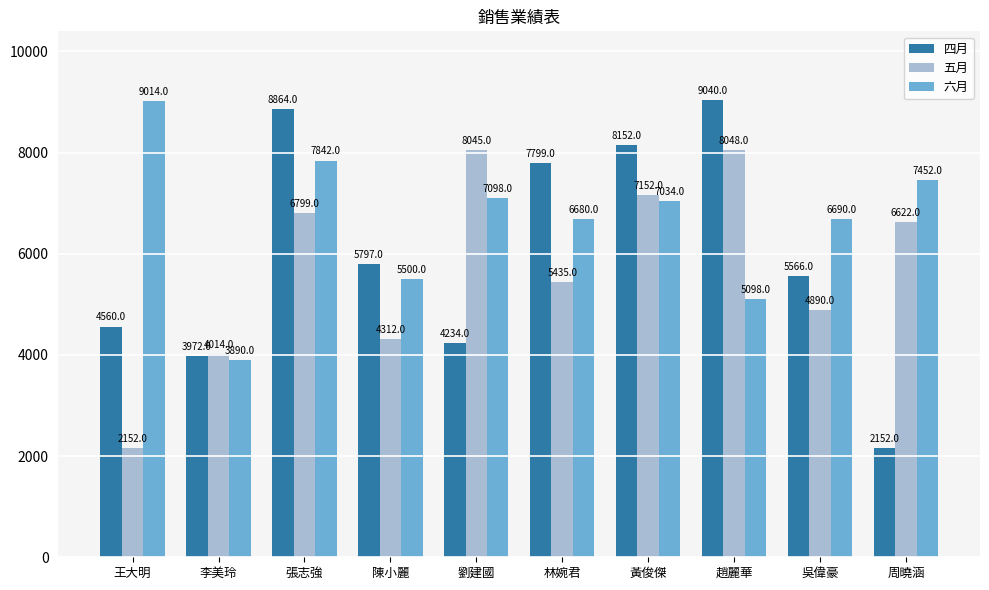

Which series has the largest total across all categories?

六月